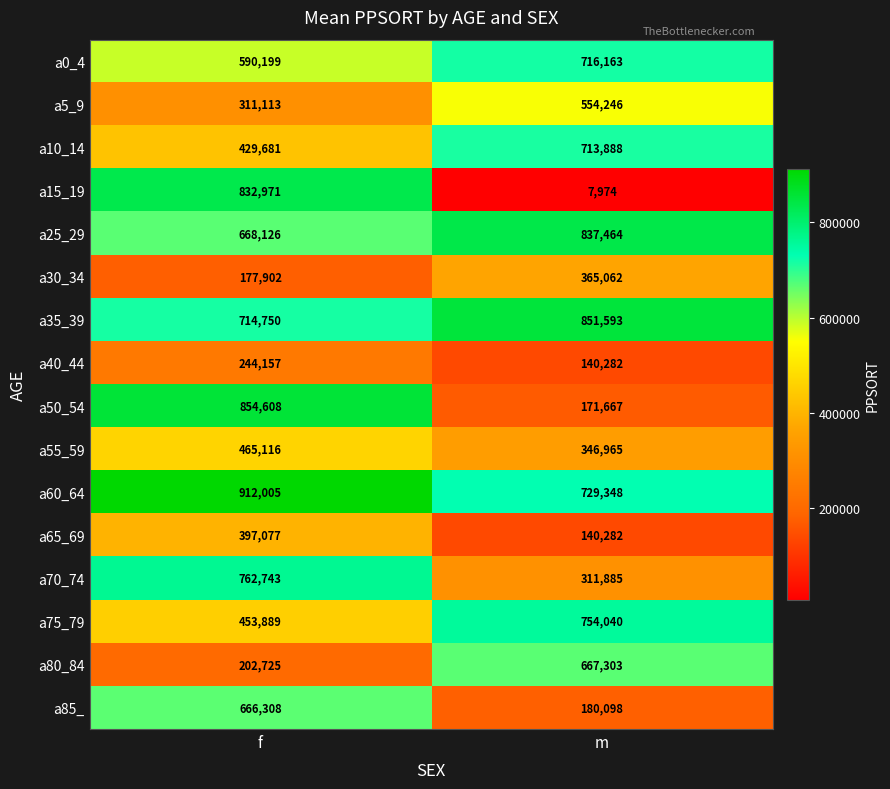

At which category does the chart reach its peak across all series?

f